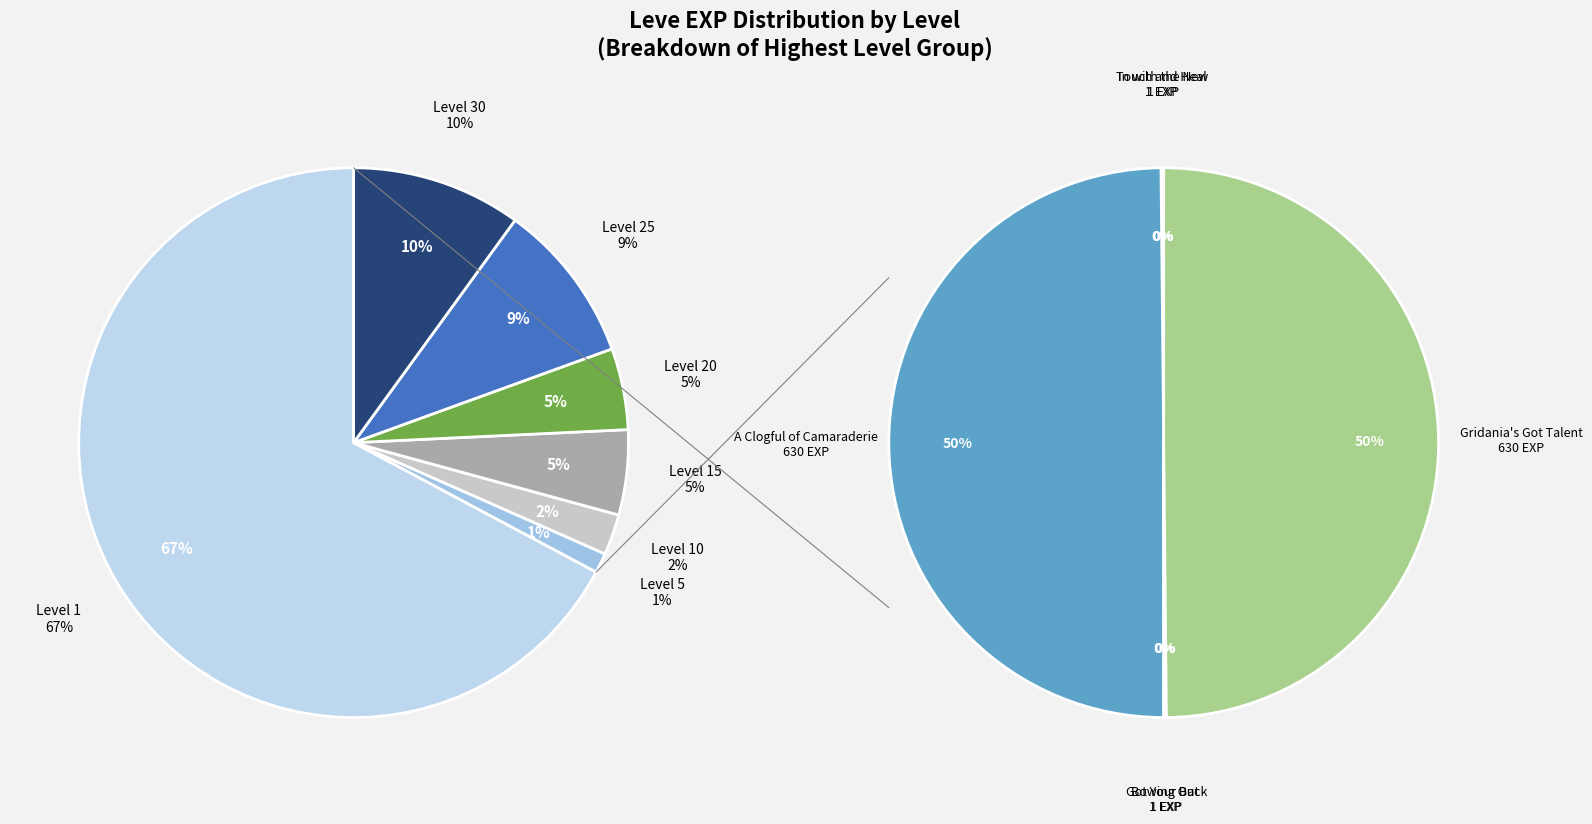

Count the number of slices in the pie.

7